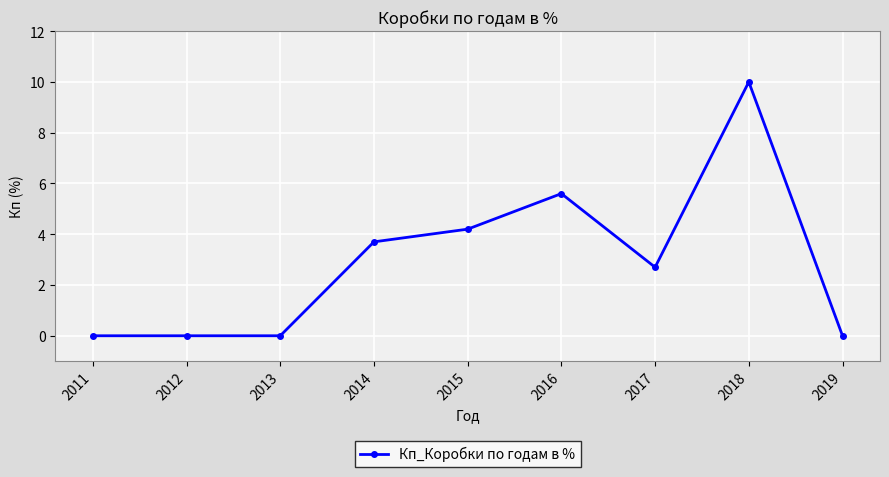

Reading left to right, list all the values displayed in this chart.

2011=0.0	2012=0.0	2013=0.0	2014=3.7	2015=4.2	2016=5.6	2017=2.7	2018=10.0	2019=0.0